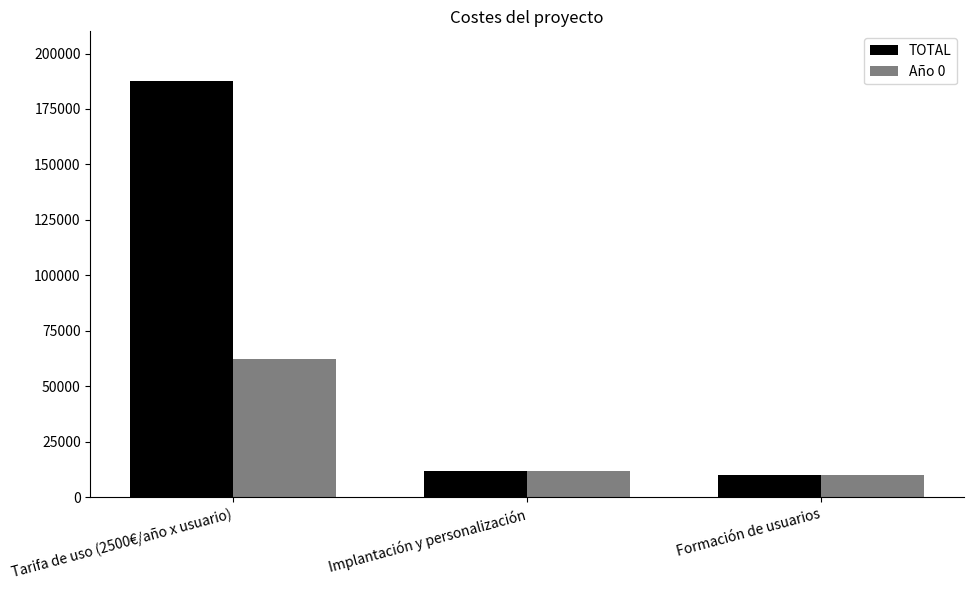

What is the sum of the TOTAL values at Tarifa de uso (2500€/año x usuario) and Formación de usuarios?

197500